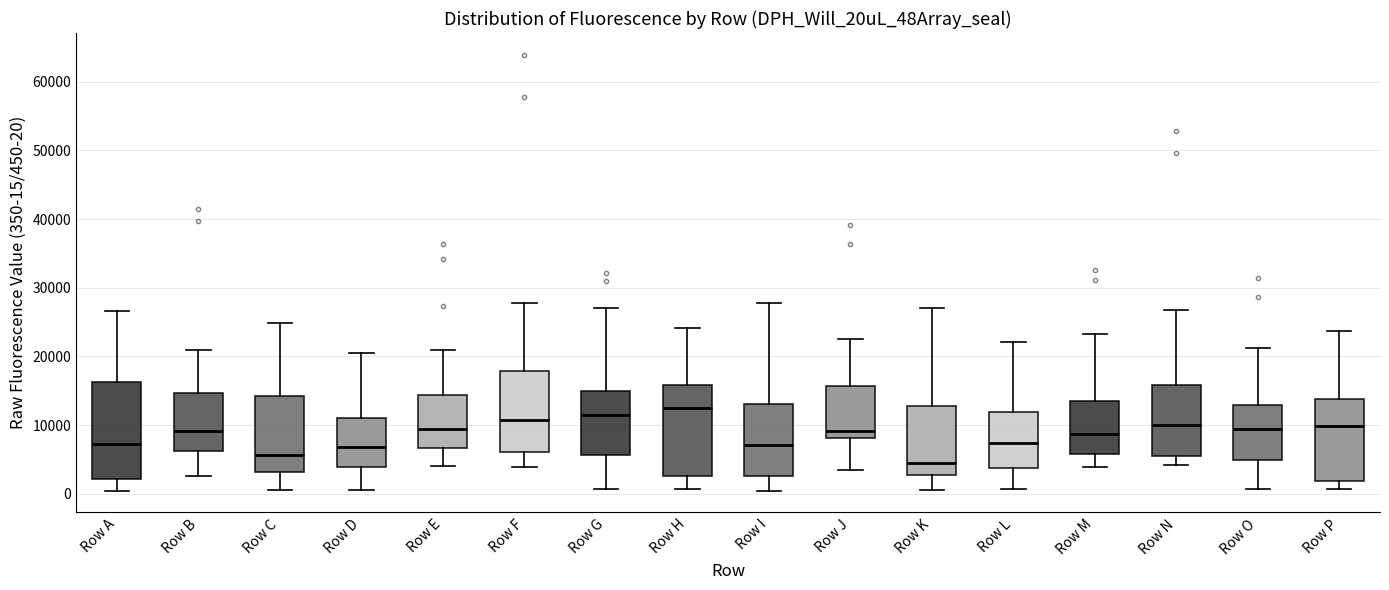

Which box's median line is the highest?

Row H